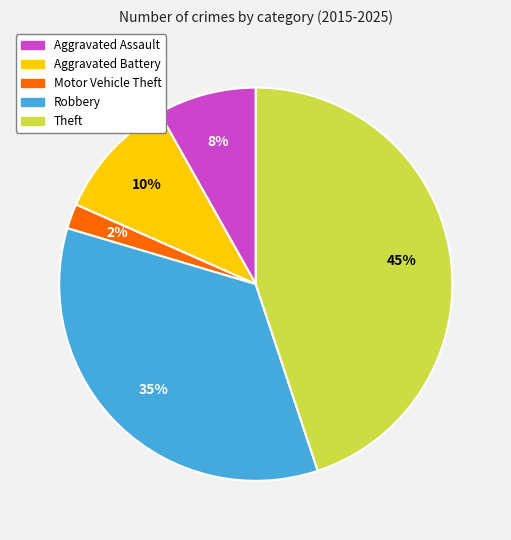

Does Theft represent more than half of the total?

No